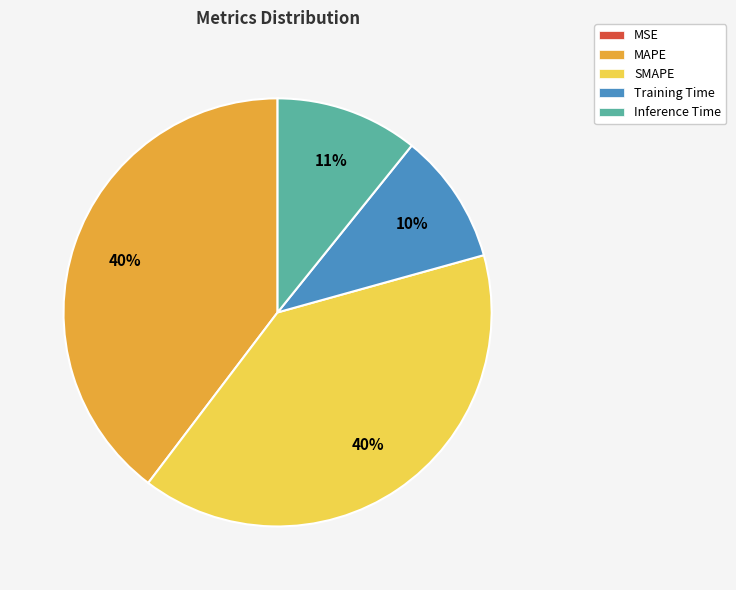

To the nearest percent, what is the difference between the largest and smallest slice percentages?

40%